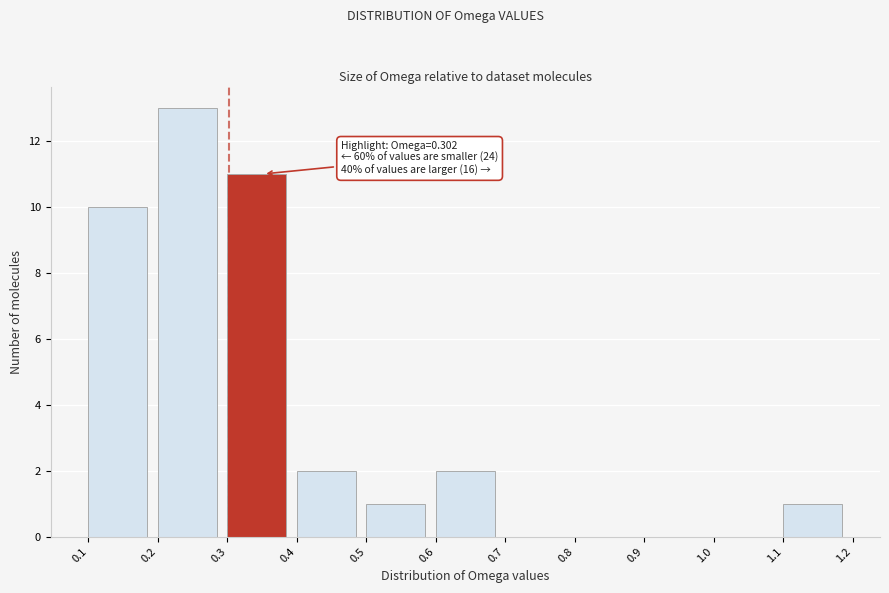

Over which range of the x-axis is the bar tallest?

0.2 to 0.3